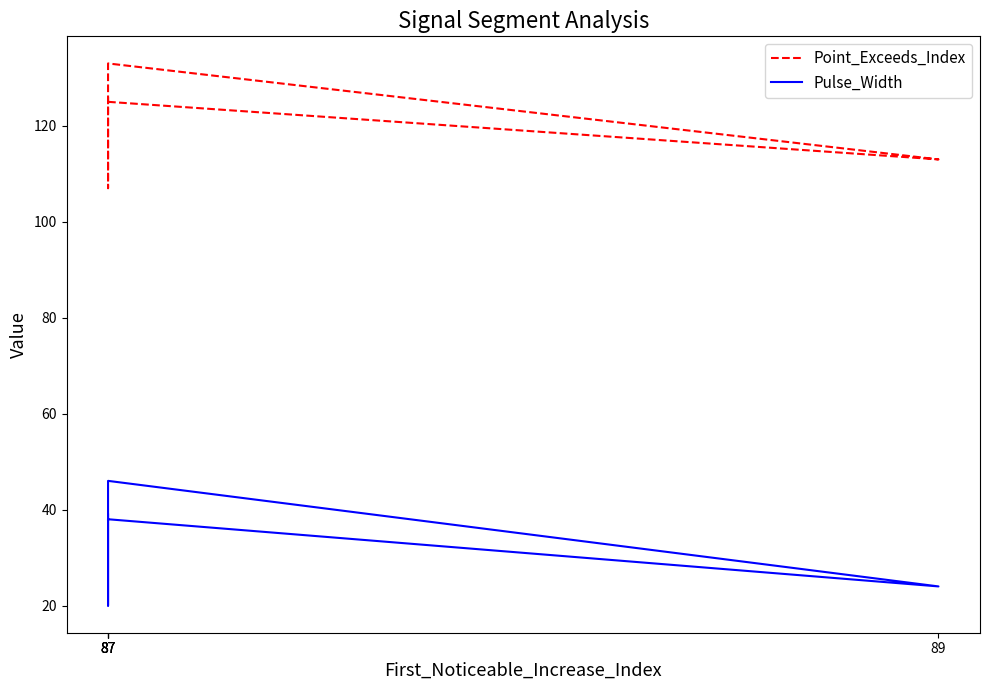

True or false: Pulse_Width has more than 1 points higher than both neighbors.

False